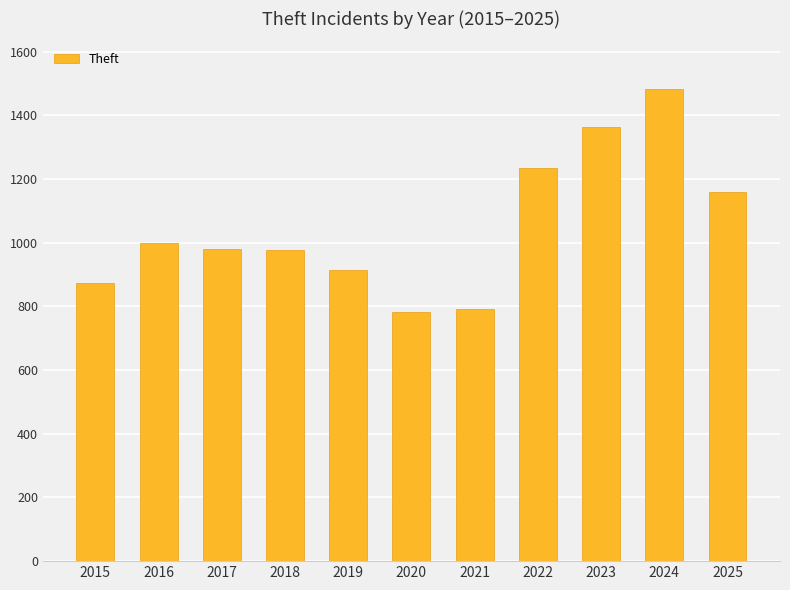

Where is the data nearest to the value 1132?

2025